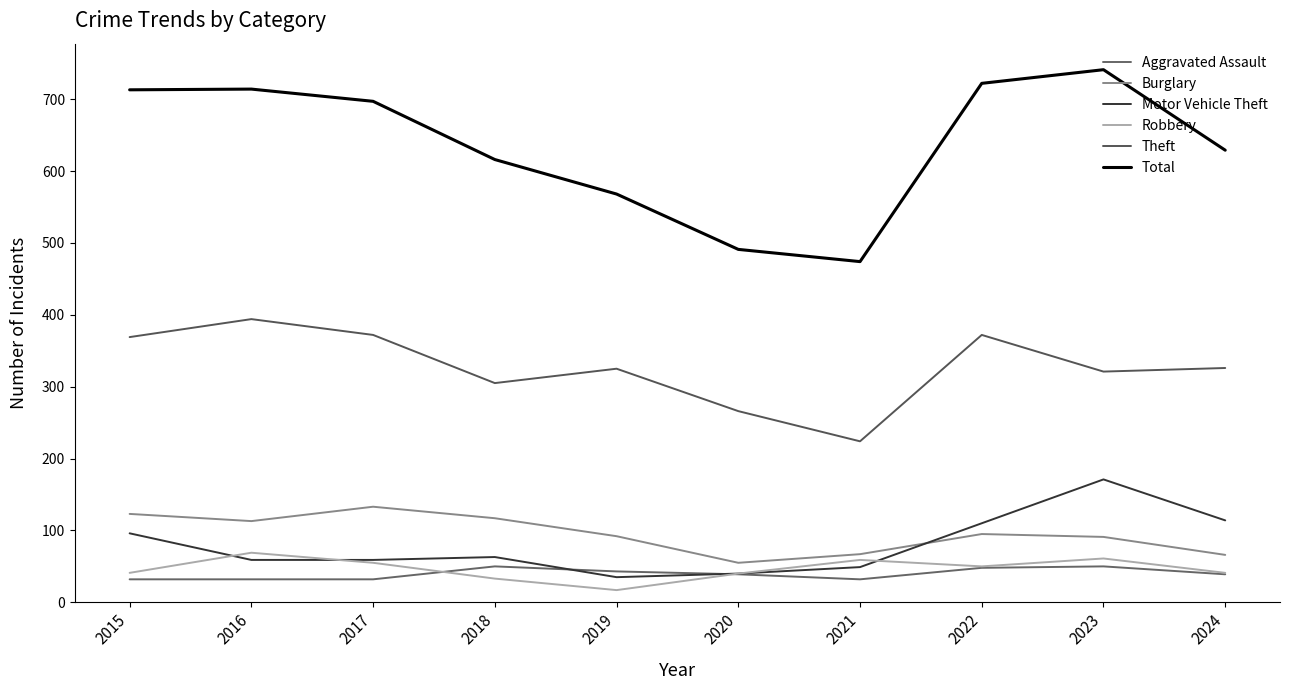

Is this an area chart (filled region under the line)?

No